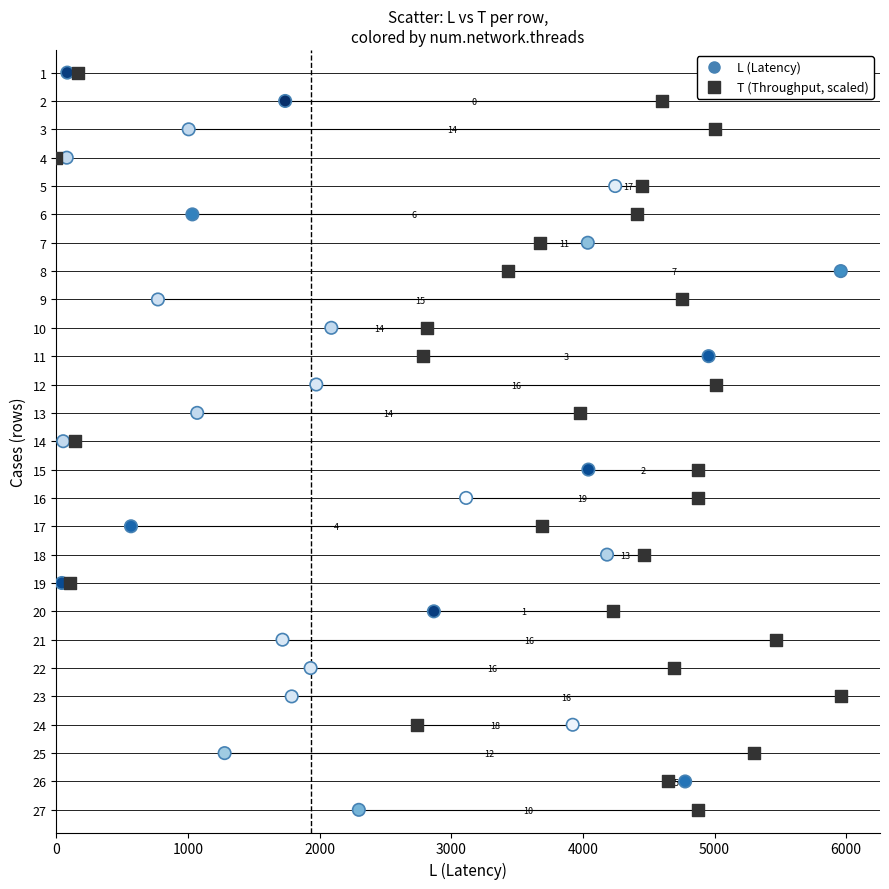

What are all the series names shown in the legend?

L (Latency), T (Throughput, scaled)